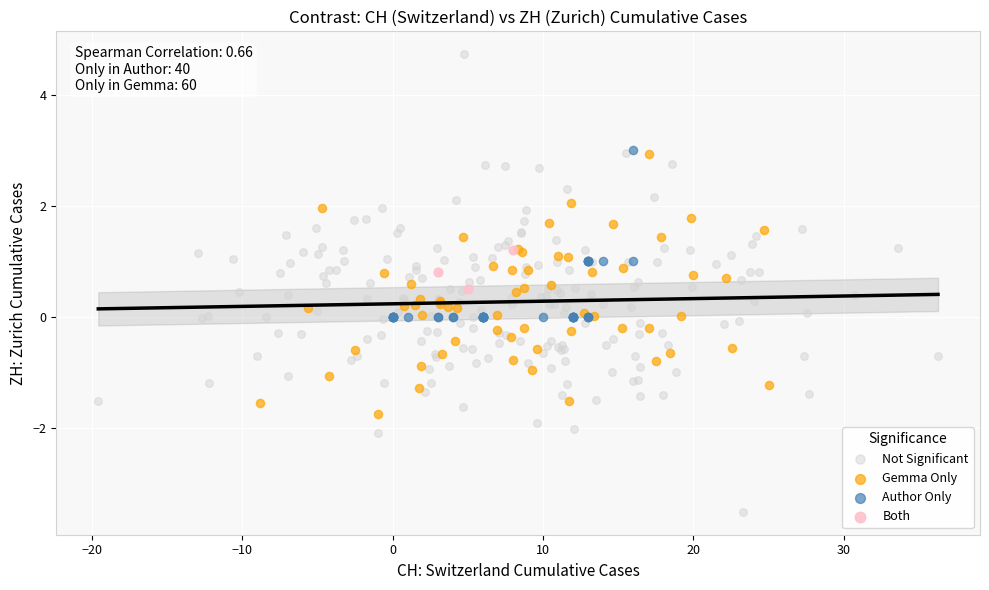

Which series reaches the minimum Y coordinate?

Not Significant